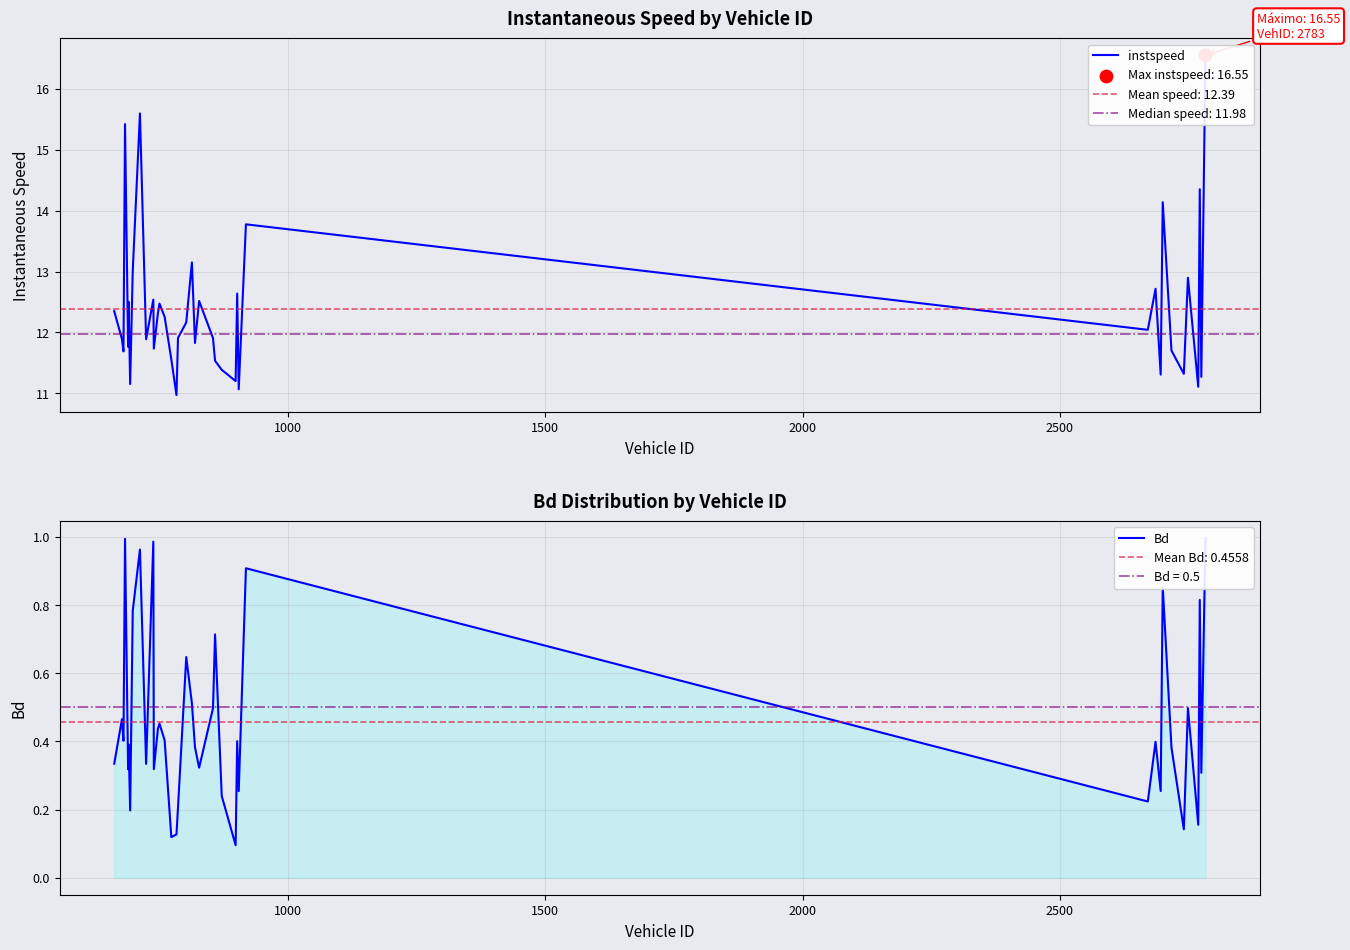

Which series contains the lowest Y value?

Bd